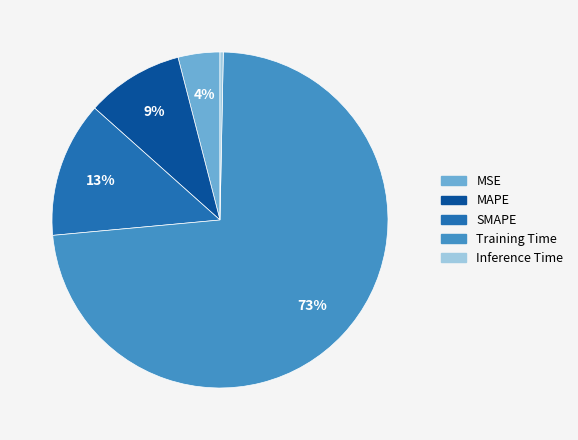

Is there any slice that represents more than half of the pie?

Yes